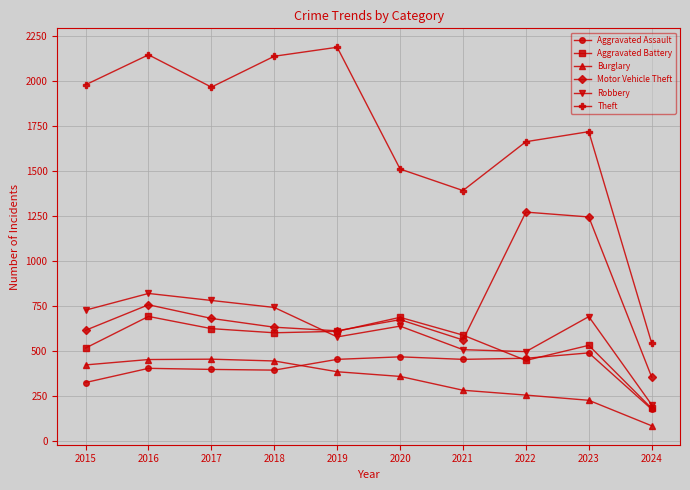

Which category has the highest value in the Theft series?

2019